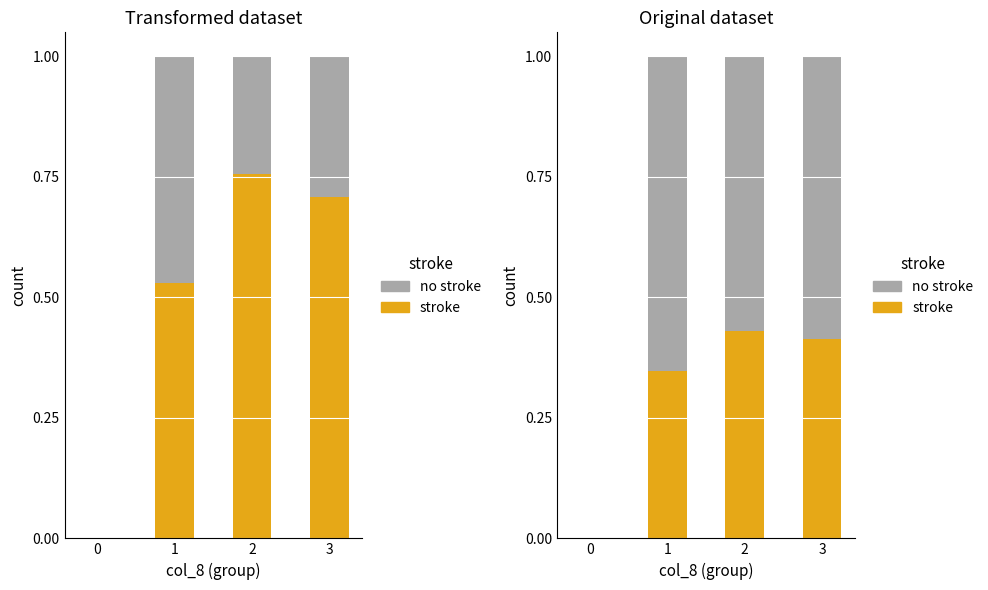

At which label does stroke reach its peak?

2